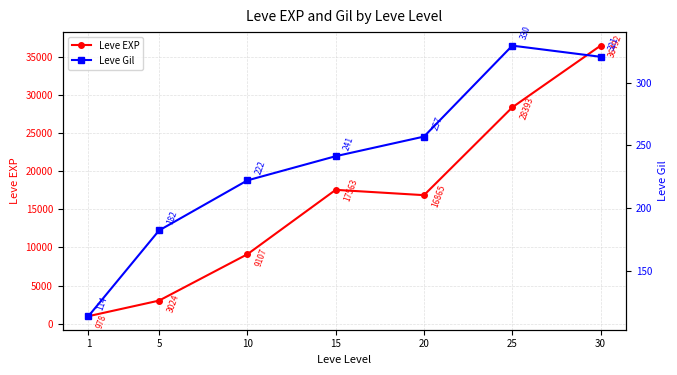

True or false: Leve EXP and Leve Gil intersect in this chart.

False